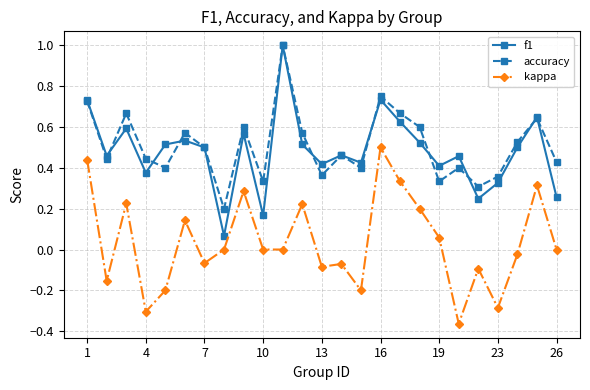

What is the highest value of the accuracy series?

1.0